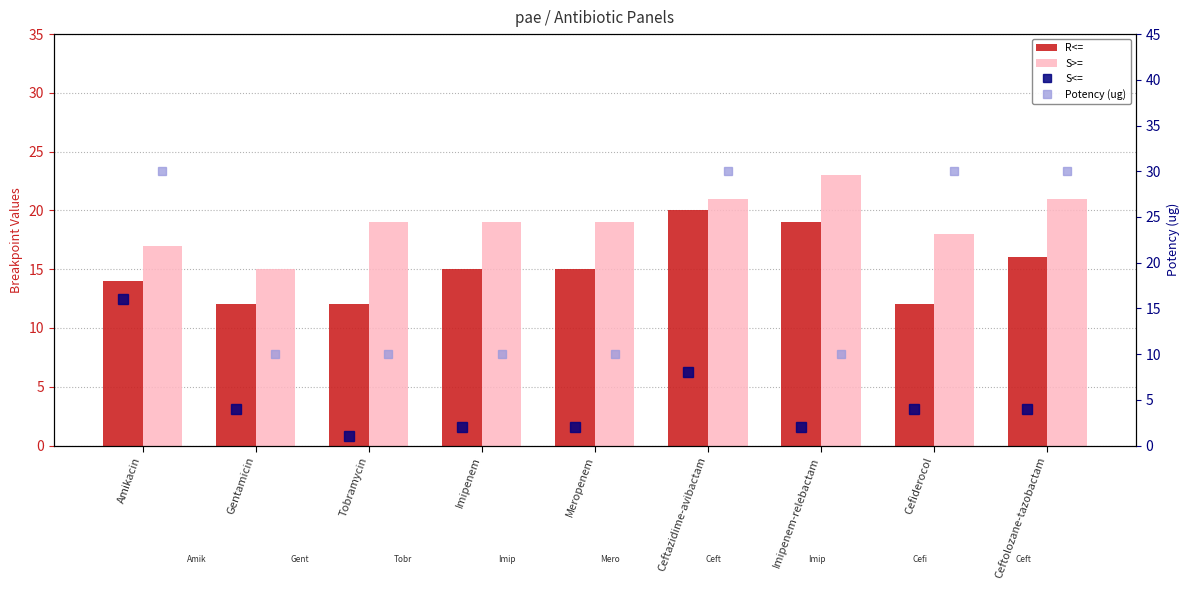

Count the S>= values in the range 18 to 21.

6